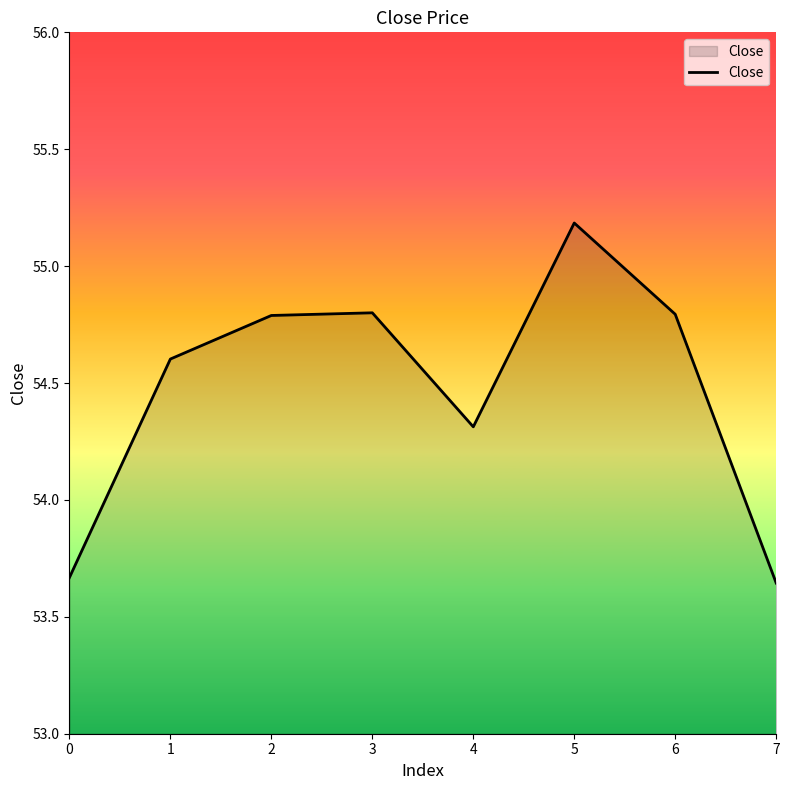

How many values are below 54?

2